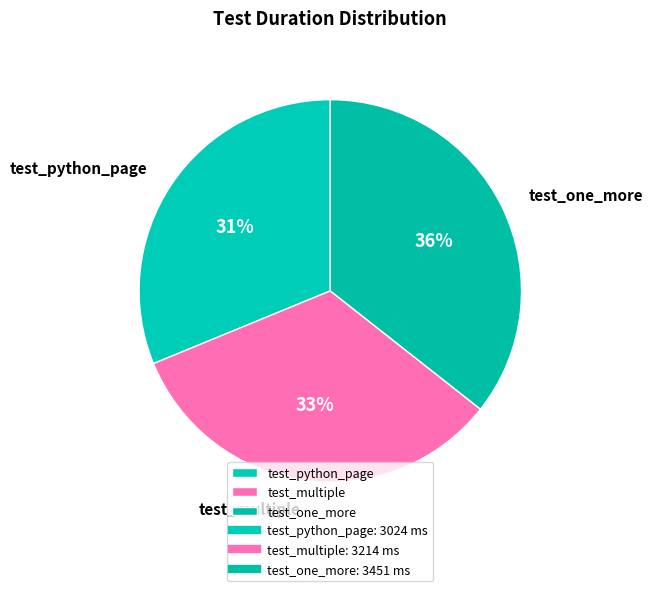

Approximately how many times larger is the value at test_python_page compared to test_one_more?

0.9